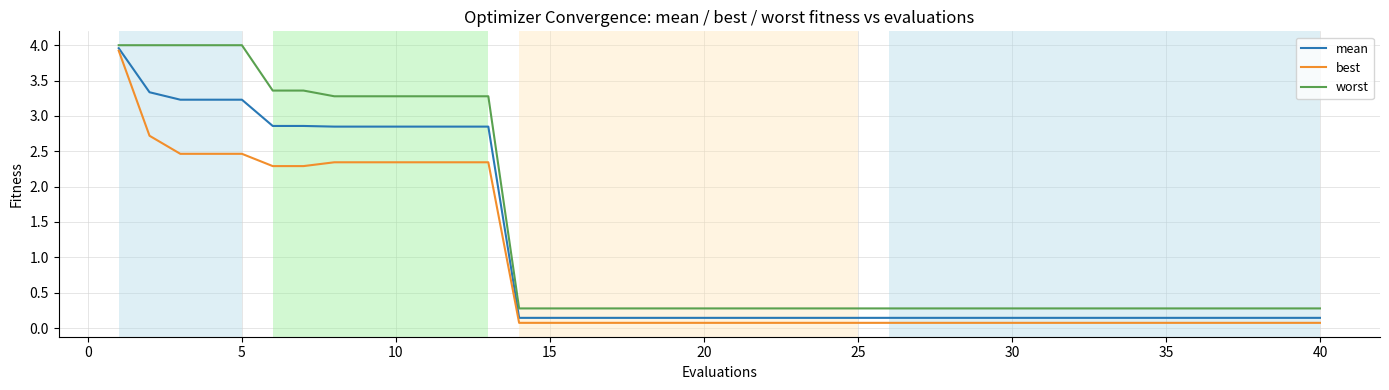

What is the greatest value displayed?

4.0